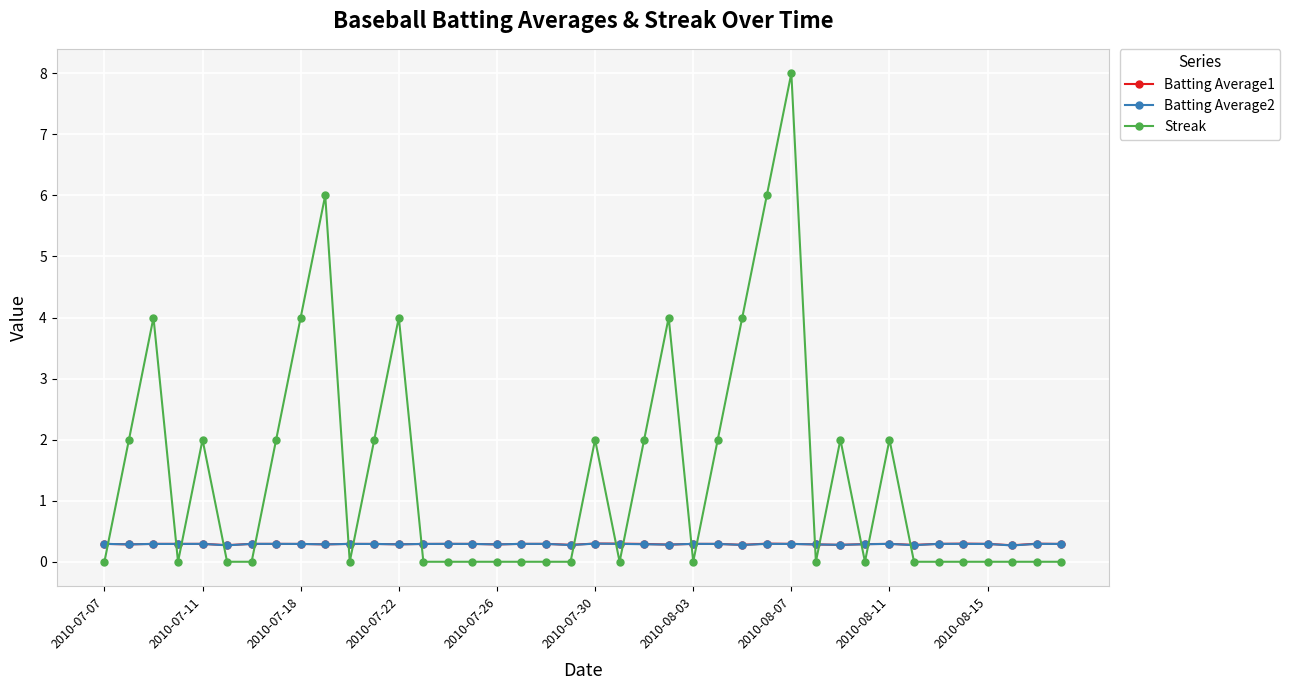

True or false: Batting Average2 and Streak cross at least once.

True